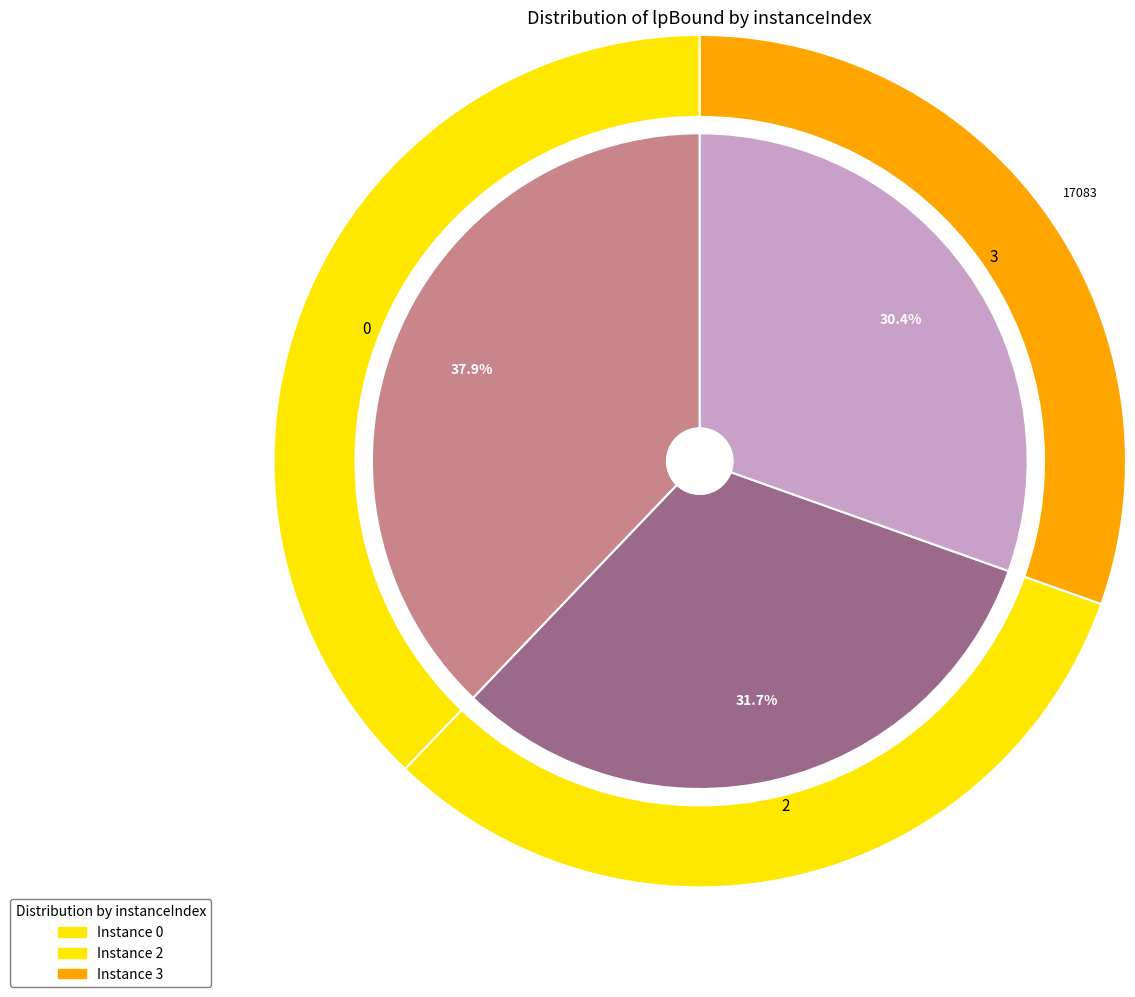

What is the ratio of the value at 2 to the value at 3?

1.0